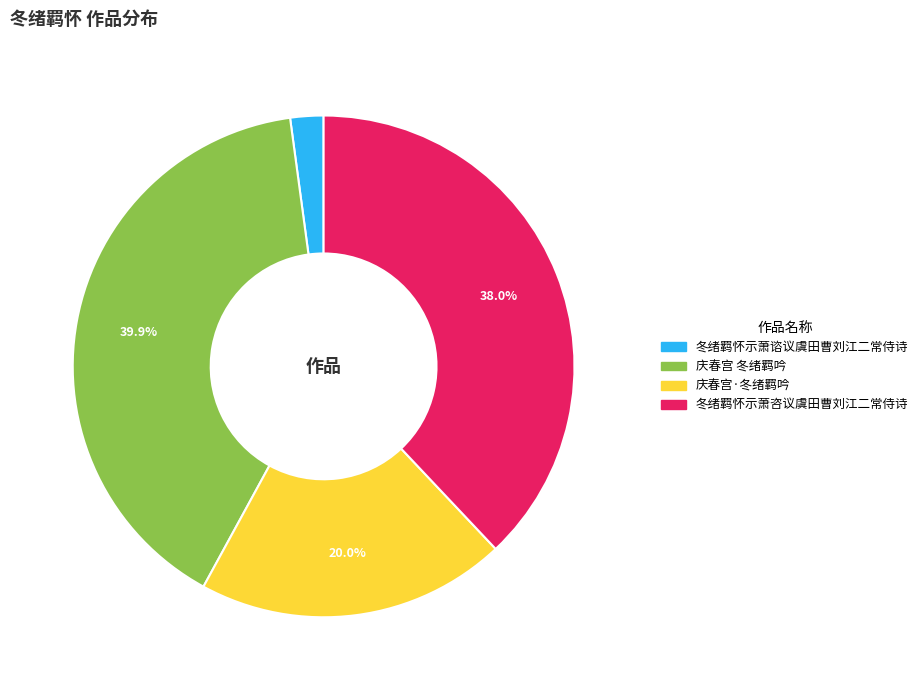

How many segments does this pie chart have?

4